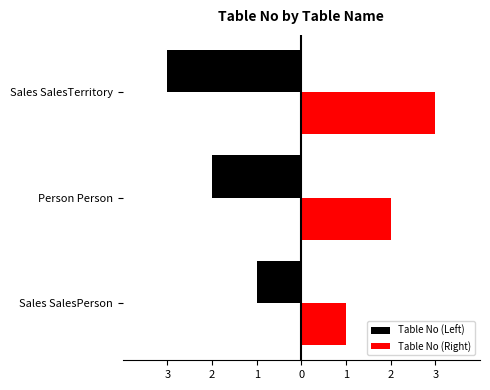

What are all the series names shown in the legend?

Table No (Left), Table No (Right)